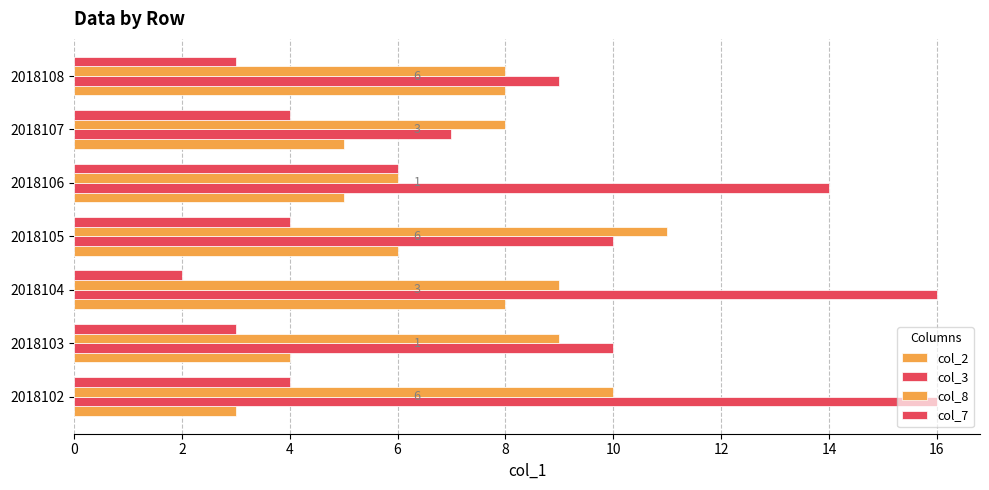

What is the value of the col_2 bar at the 6th from the left?

5